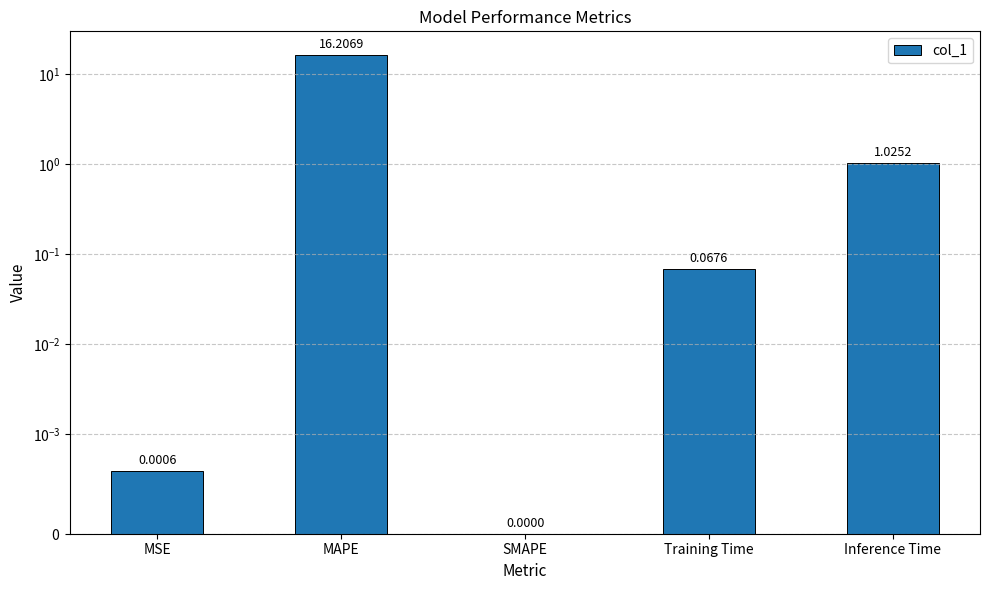

What is the difference between the second highest and second lowest values?

1.0